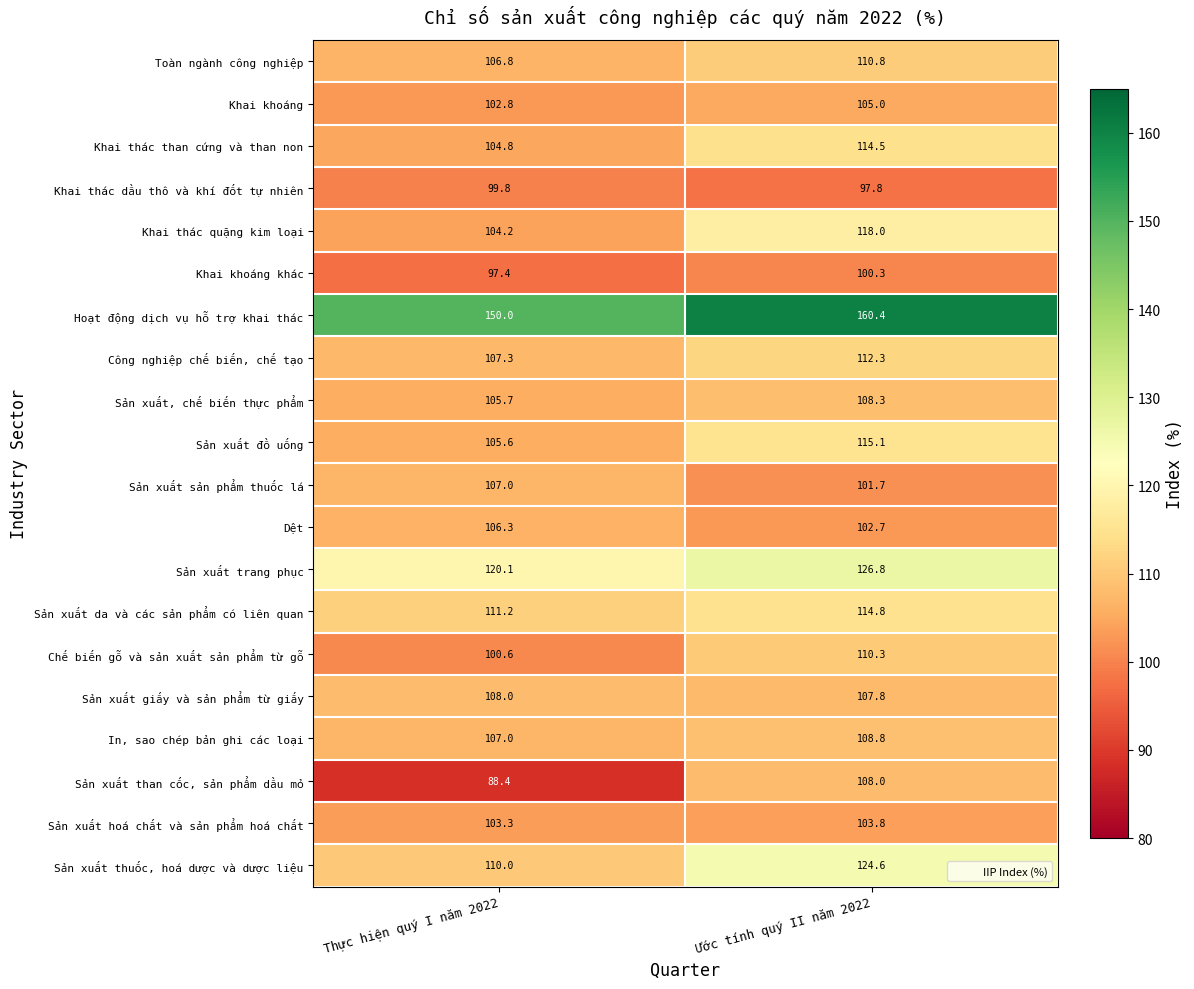

What is the average value of the Khai thác than cứng và than non series?

109.7